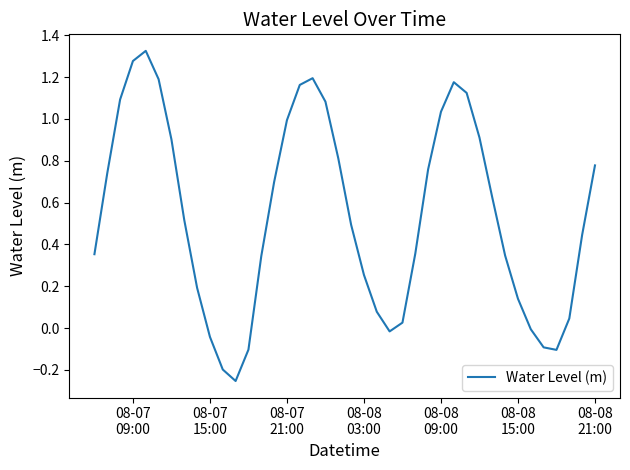

What is the difference between the maximum and minimum values?

1.6